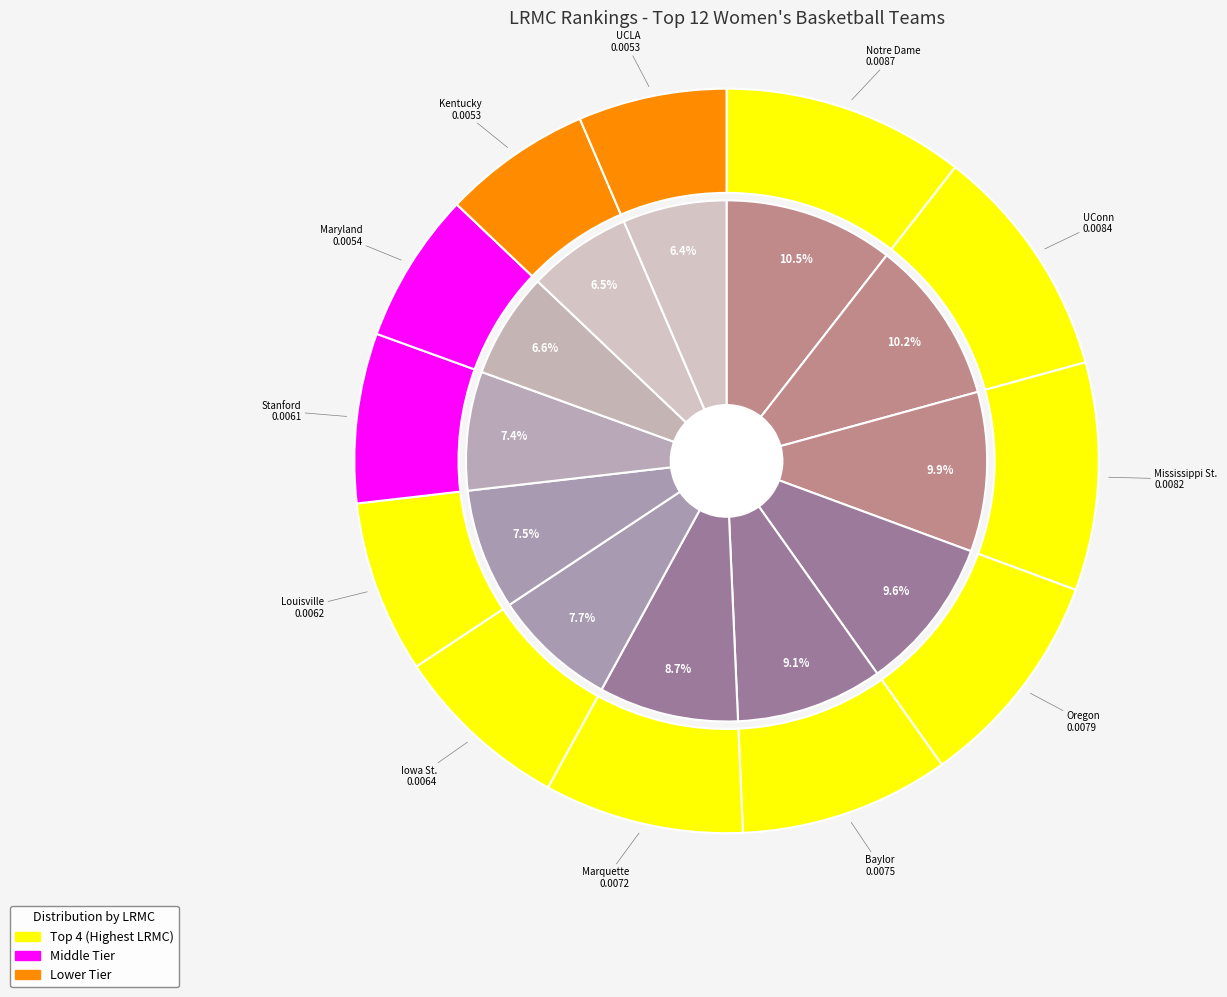

To the nearest percent, what is the difference between the Iowa St. and Oregon slice percentages?

2%